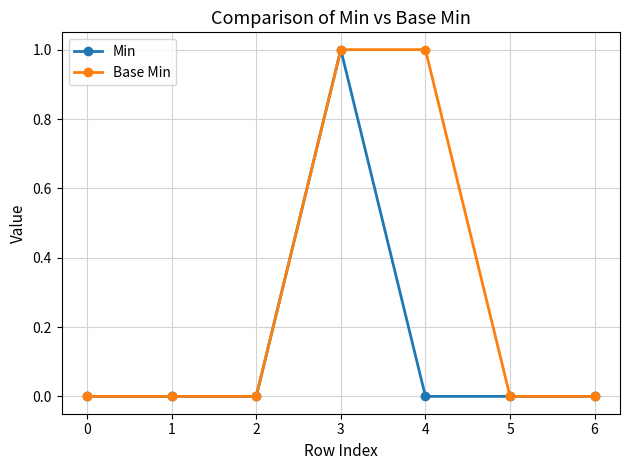

Rank the series at 4 from highest to lowest value.

Base Min, Min